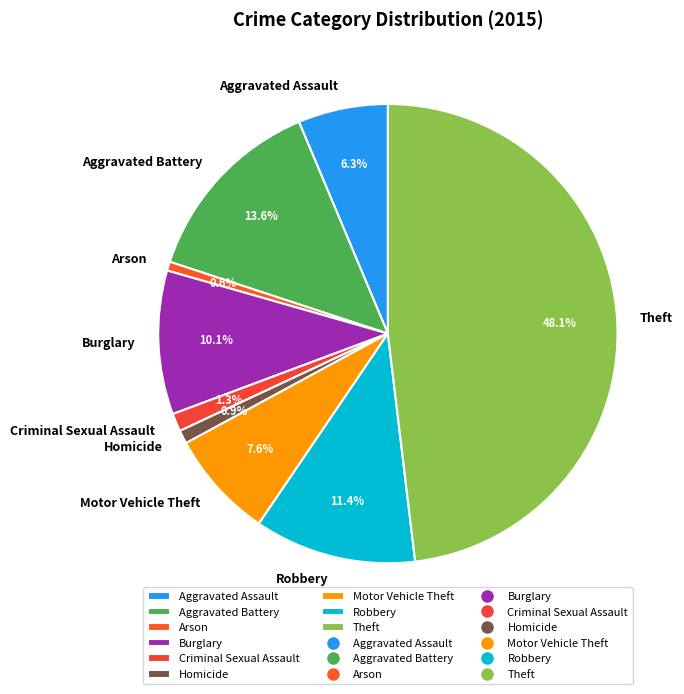

Between Arson and Aggravated Assault, which is larger?

Aggravated Assault